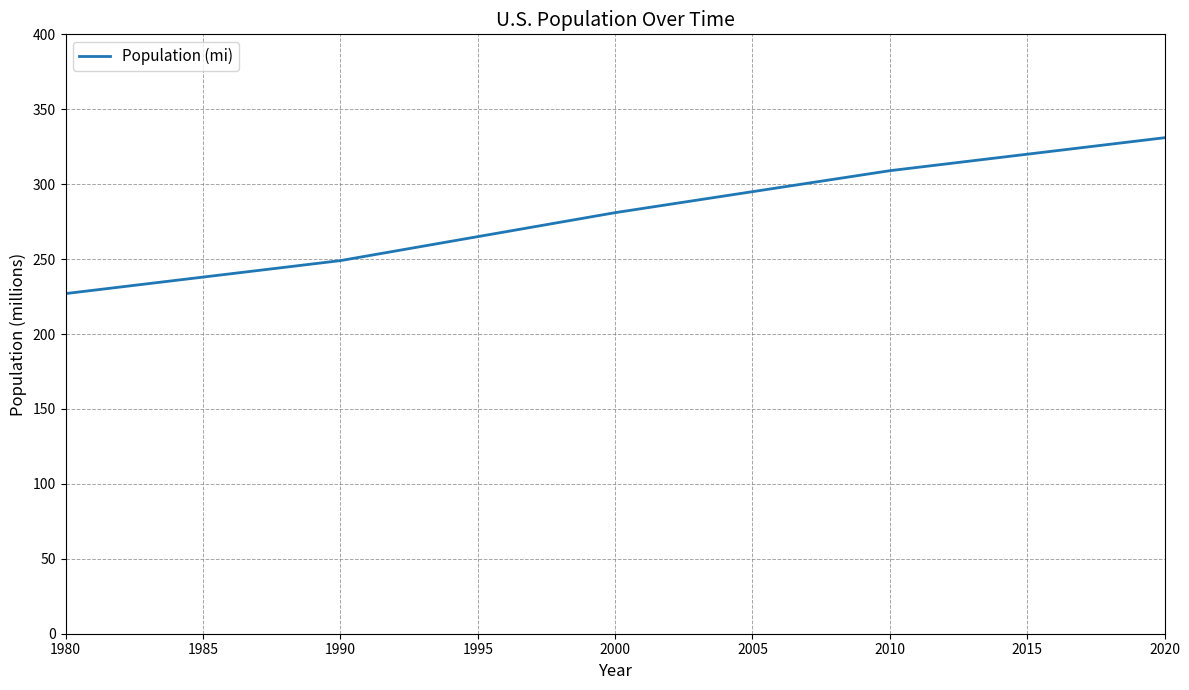

Rank the categories by value from highest to lowest.

2020, 2010, 2000, 1990, 1980